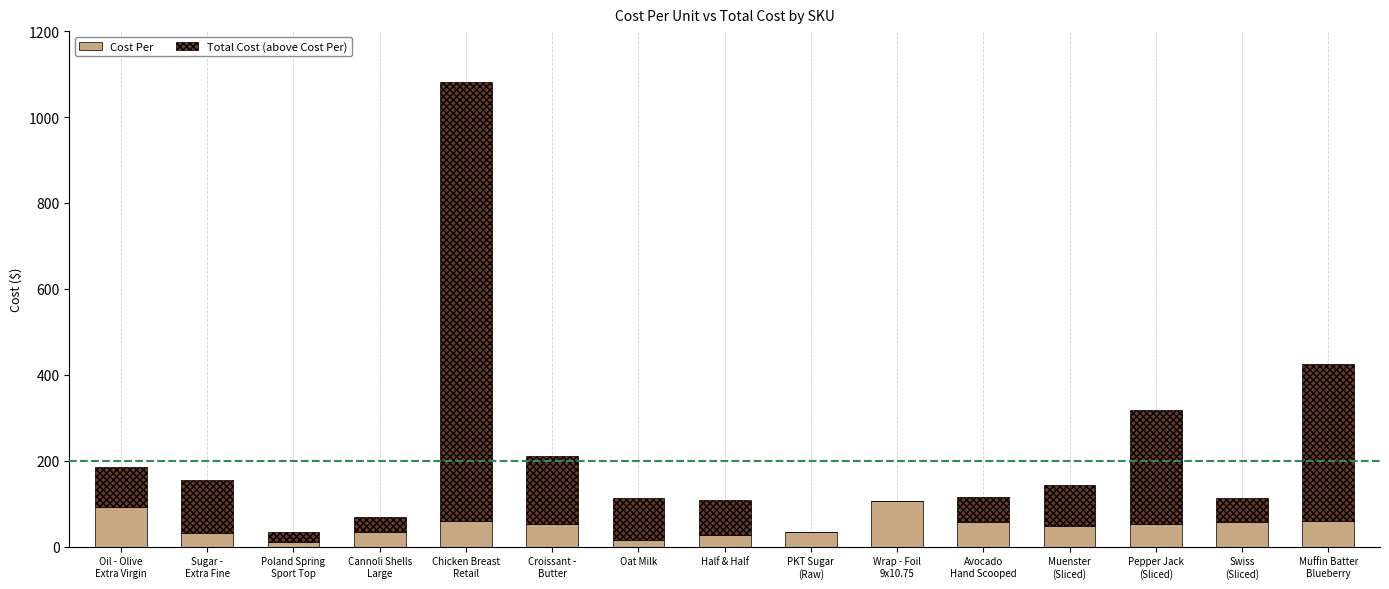

What is the sum of all Cost Per values?

740.7